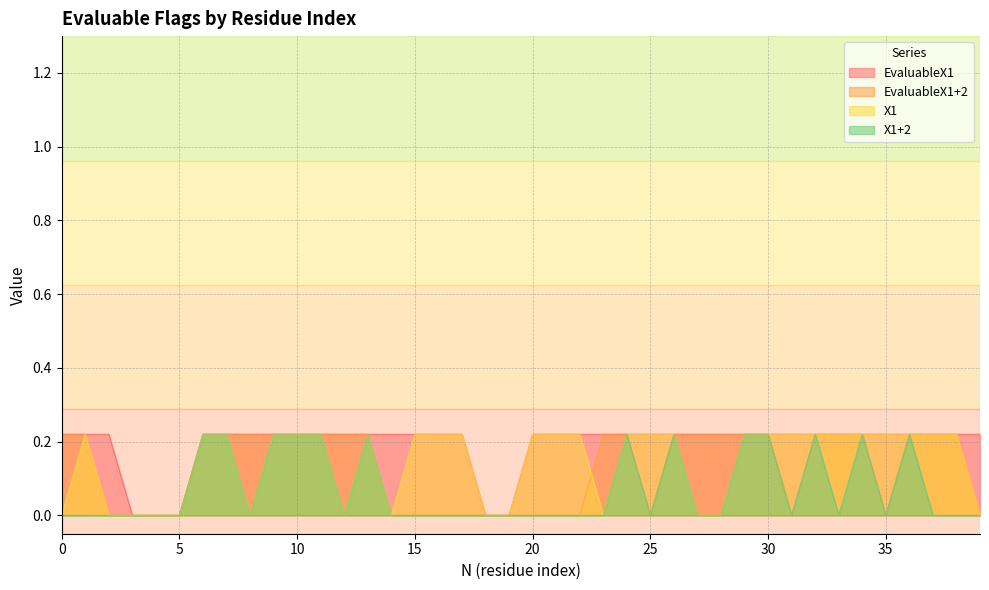

At which category is the sum across all series the highest?

6